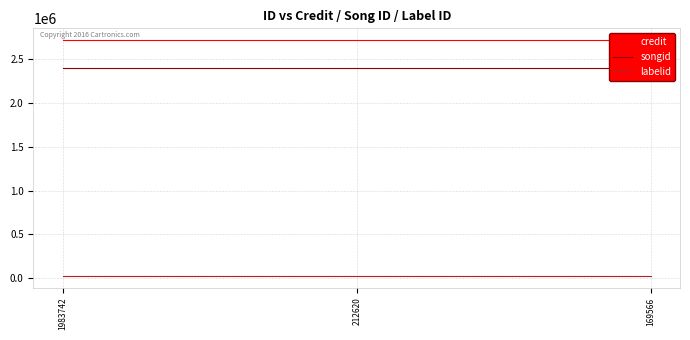

What is the total value across all series at 1983742?

5140810